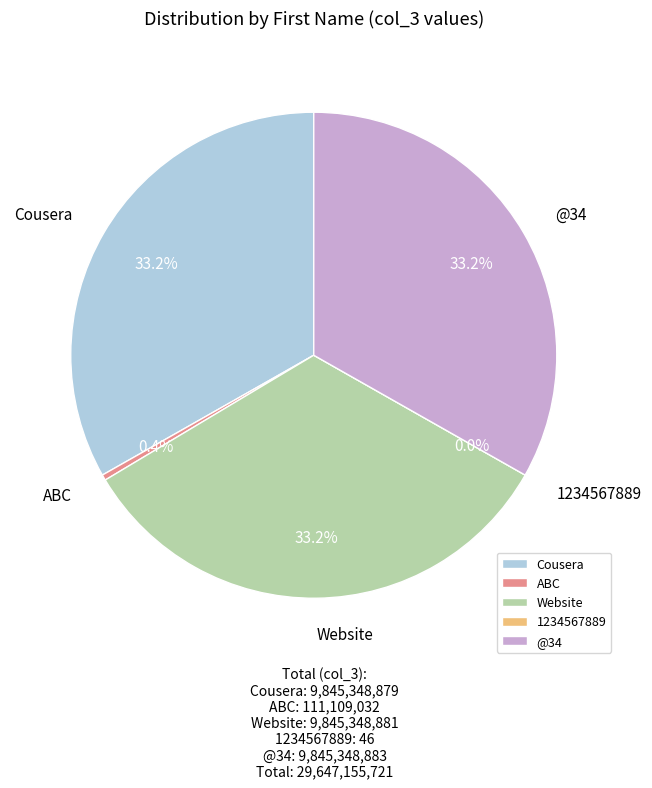

Which slice is the largest?

@34